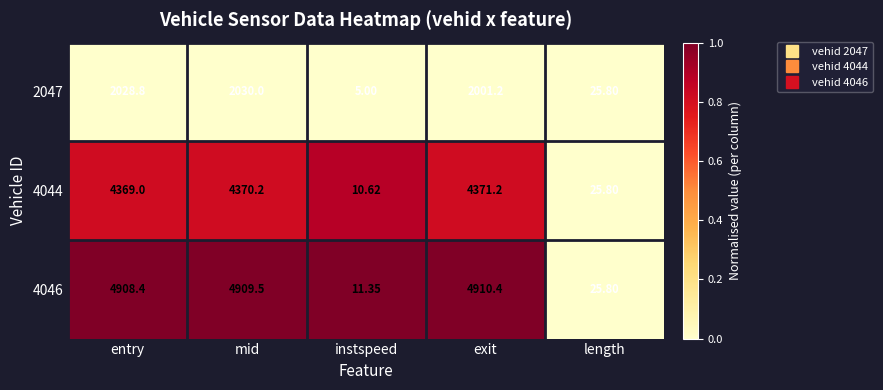

Is the value of 2047 at length greater than the value of 4044 at mid?

No